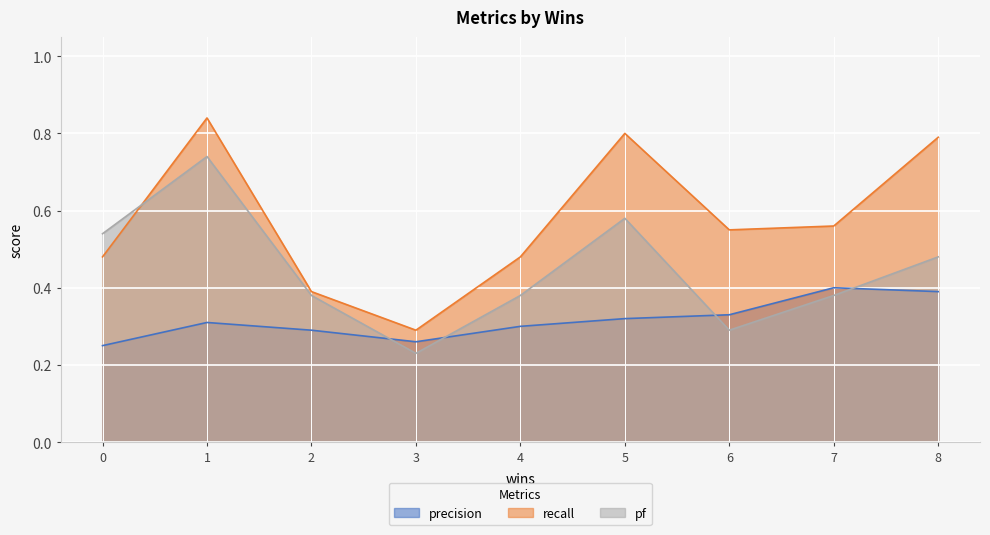

Count the number of data series in this chart.

3